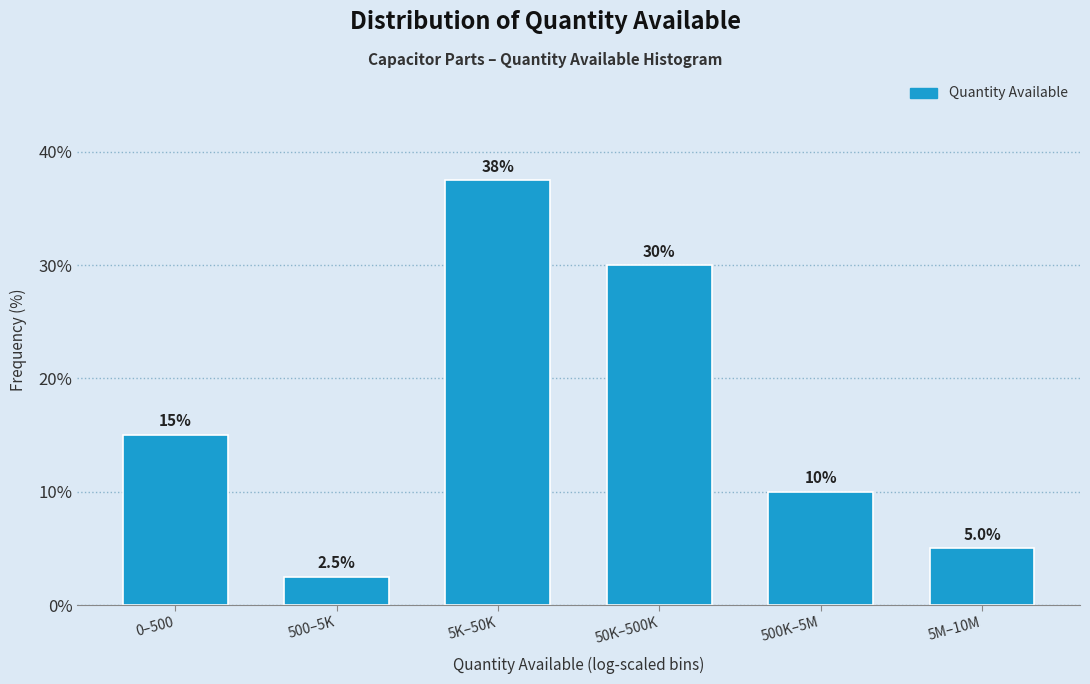

Reading right to left, extract all data points from this chart.

5M–10M=5.0	500K–5M=10.0	50K–500K=30.0	5K–50K=37.5	500–5K=2.5	0–500=15.0